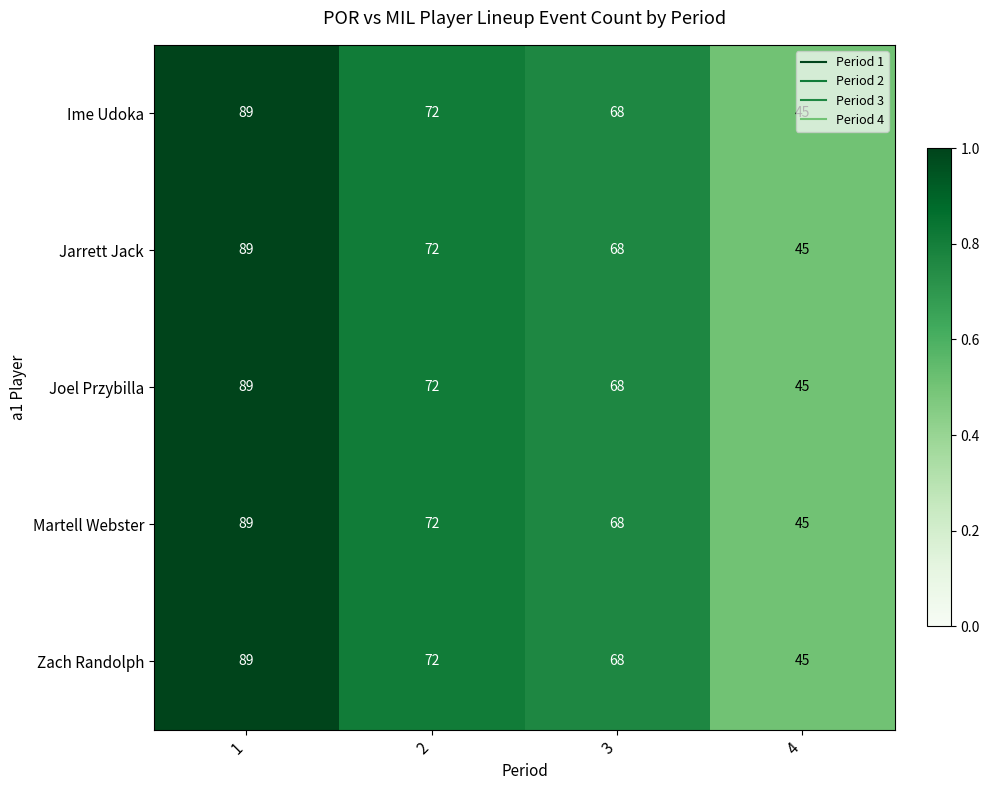

Is the value of Martell Webster at 3 greater than the value of Ime Udoka at 2?

No